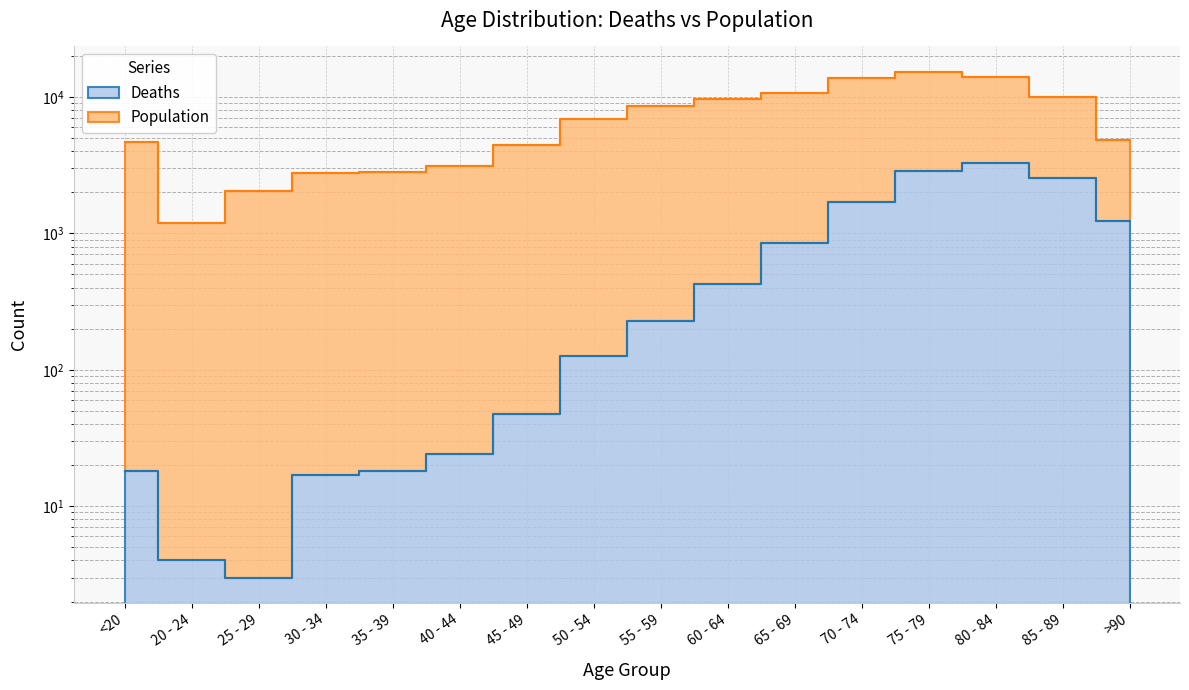

At which category does Population reach its first local valley?

20 - 24